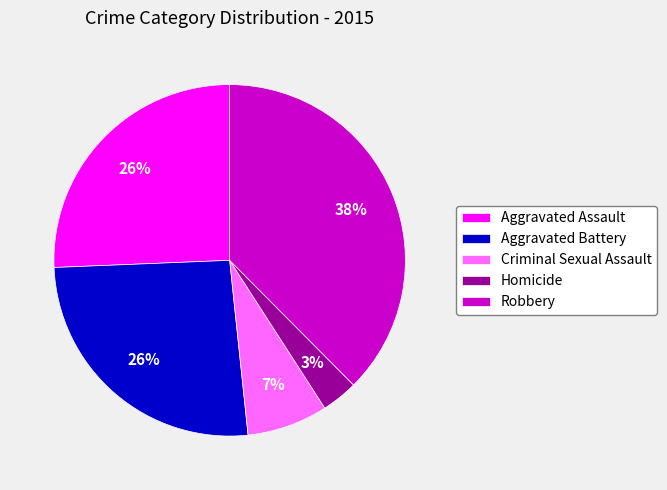

Does any single category account for the majority?

No